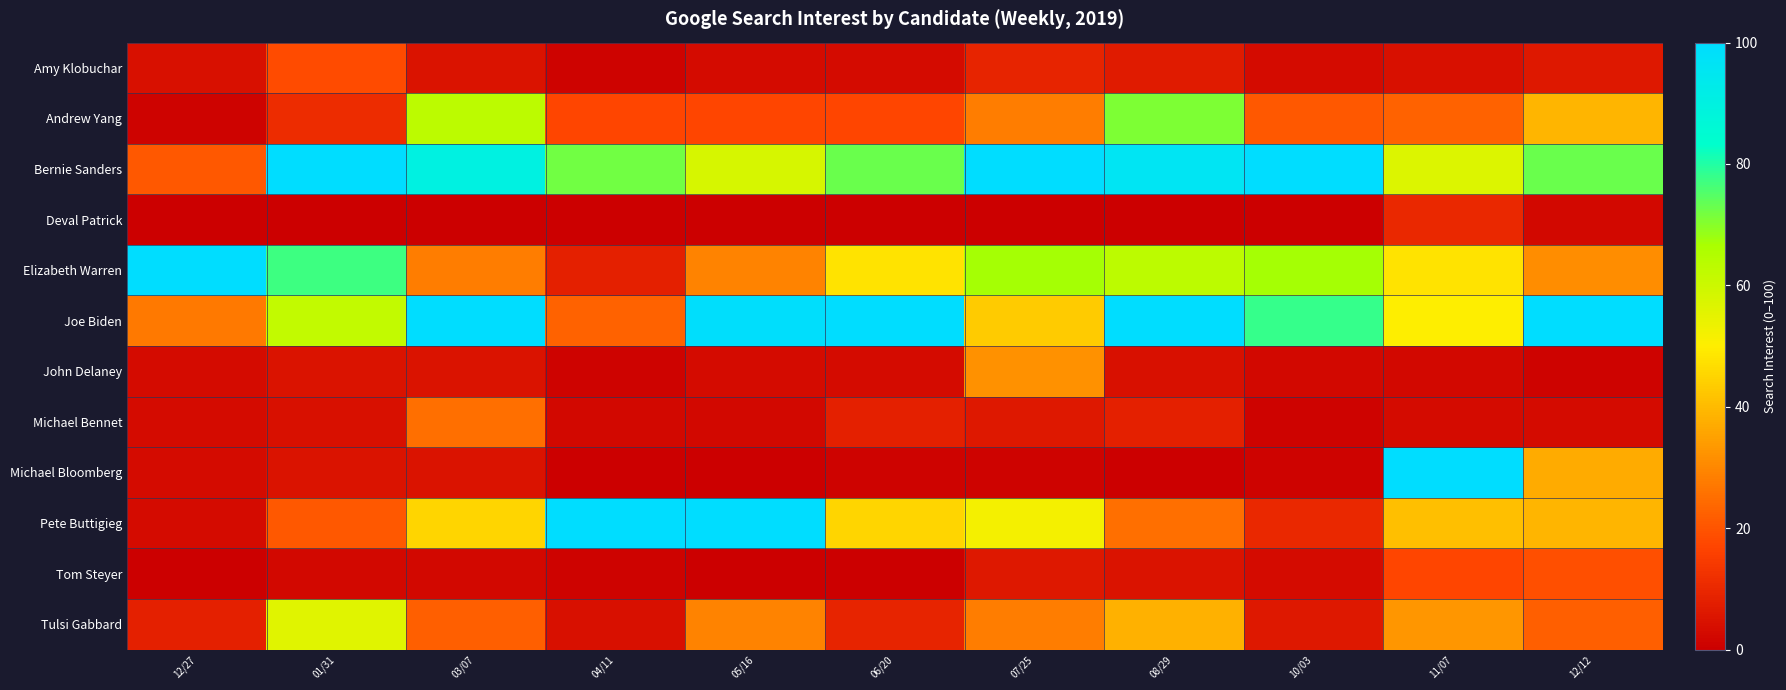

Reading left to right, extract all data points from this chart.

Amy Klobuchar: 12/27=4	01/31=18	03/07=5	04/11=1	05/16=3	06/20=3	07/25=9	08/29=7	10/03=3	11/07=4	12/12=6
Andrew Yang: 12/27=1	01/31=11	03/07=63	04/11=17	05/16=17	06/20=17	07/25=28	08/29=71	10/03=21	11/07=23	12/12=39
Bernie Sanders: 12/27=21	01/31=100	03/07=90	04/11=72	05/16=58	06/20=73	07/25=100	08/29=96	10/03=100	11/07=57	12/12=73
Deval Patrick: 12/27=0	01/31=0	03/07=0	04/11=0	05/16=0	06/20=0	07/25=0	08/29=0	10/03=0	11/07=10	12/12=2
Elizabeth Warren: 12/27=100	01/31=77	03/07=28	04/11=8	05/16=29	06/20=48	07/25=67	08/29=63	10/03=67	11/07=48	12/12=31
Joe Biden: 12/27=27	01/31=62	03/07=100	04/11=23	05/16=99	06/20=100	07/25=43	08/29=100	10/03=78	11/07=50	12/12=100
John Delaney: 12/27=3	01/31=5	03/07=5	04/11=1	05/16=3	06/20=3	07/25=32	08/29=4	10/03=2	11/07=2	12/12=1
Michael Bennet: 12/27=3	01/31=4	03/07=25	04/11=2	05/16=2	06/20=8	07/25=6	08/29=8	10/03=1	11/07=3	12/12=3
Michael Bloomberg: 12/27=3	01/31=5	03/07=5	04/11=0	05/16=0	06/20=1	07/25=1	08/29=0	10/03=1	11/07=100	12/12=37
Pete Buttigieg: 12/27=3	01/31=21	03/07=45	04/11=100	05/16=100	06/20=45	07/25=52	08/29=25	10/03=10	11/07=41	12/12=39
Tom Steyer: 12/27=0	01/31=2	03/07=2	04/11=1	05/16=0	06/20=0	07/25=6	08/29=5	10/03=3	11/07=17	12/12=19
Tulsi Gabbard: 12/27=8	01/31=56	03/07=22	04/11=4	05/16=29	06/20=9	07/25=28	08/29=38	10/03=6	11/07=33	12/12=22